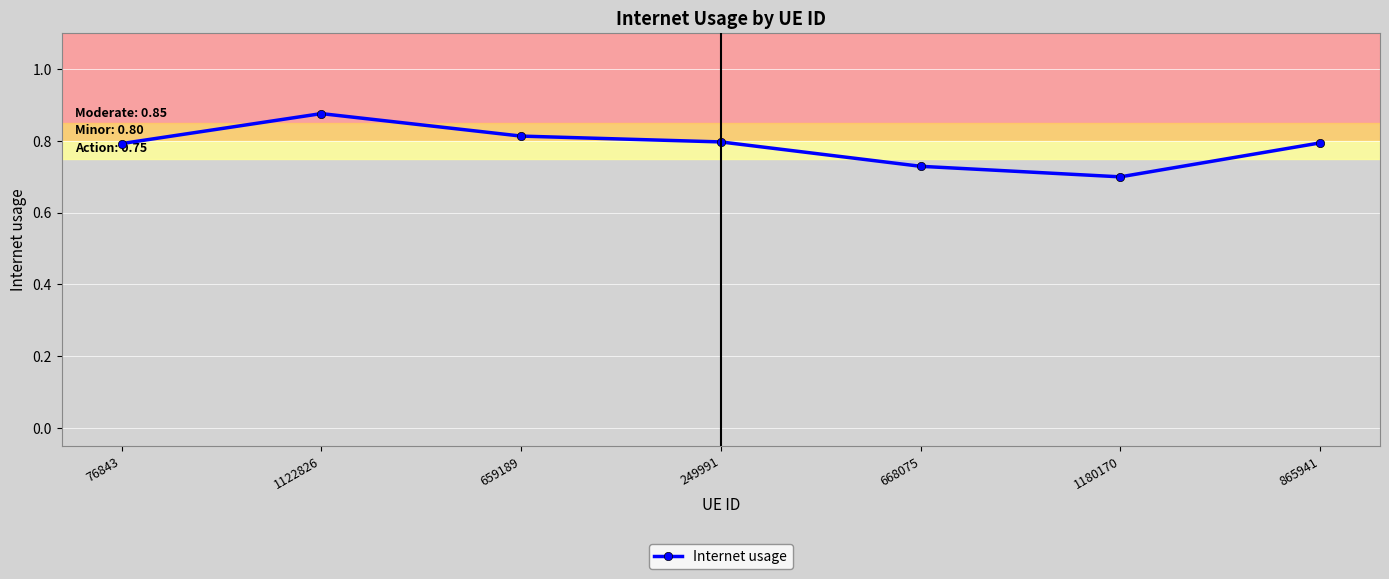

Is it true that the value at 249991 is 0.3?

False